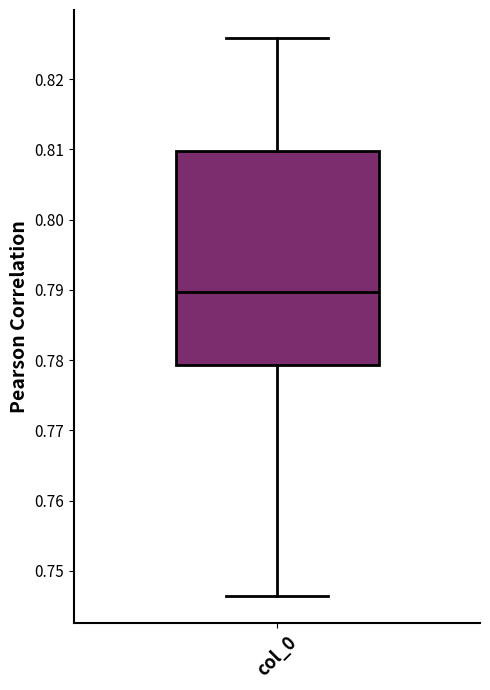

Where is the upper edge of the box for col_0 on the y-axis? The values are not printed on the chart, so give them approximately, as read against the axis.

0.810